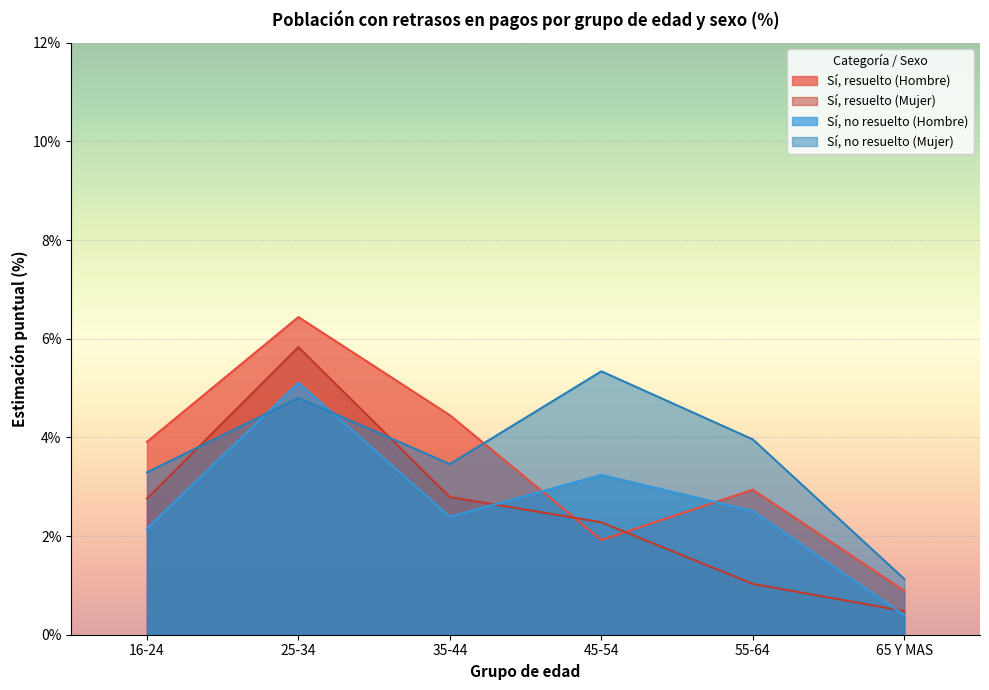

What is the difference between the maximum and minimum values in the Sí, no resuelto (Hombre) series?

4.7